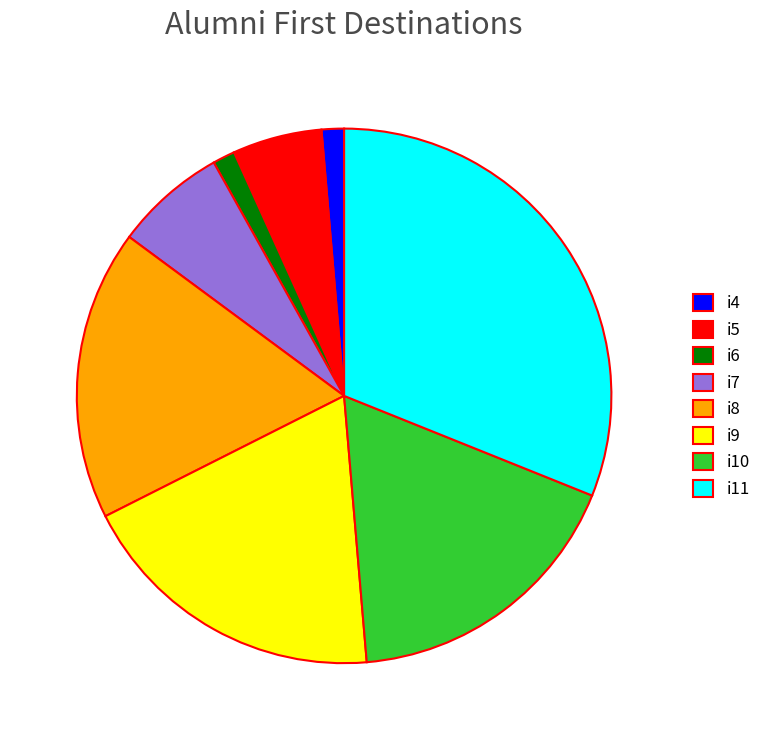

Does any single category account for the majority?

No